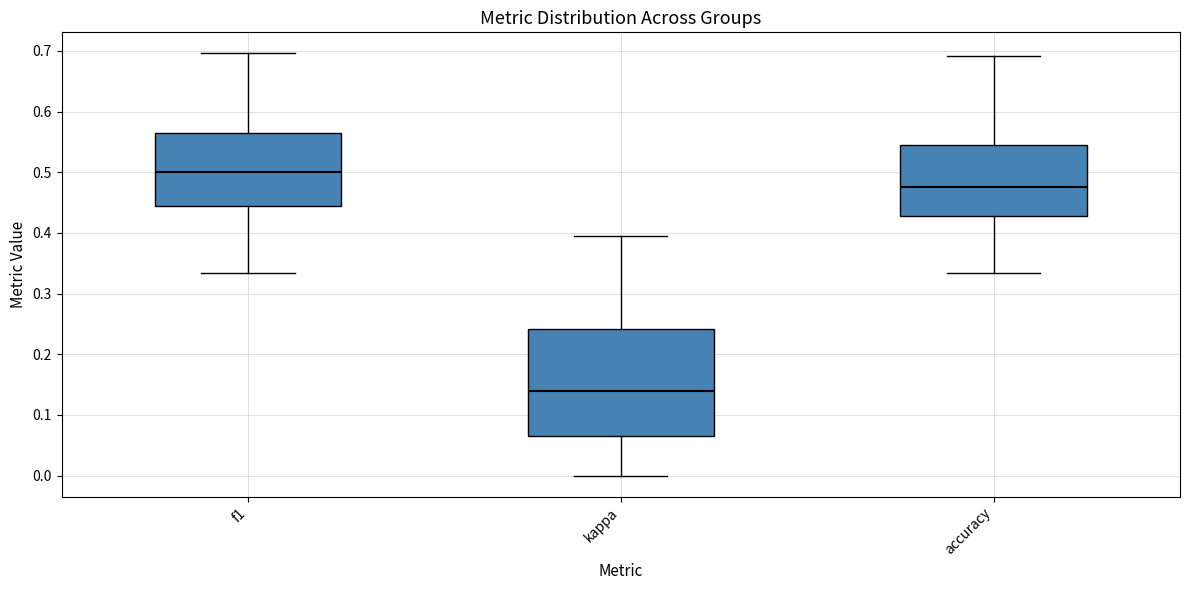

Reading left to right, read every box against the y-axis: the position of its median line, the range the box covers, and the ends of its whiskers. The values are not printed on the chart, so give them approximately, as read against the axis.

f1: median 0.50, box 0.44 to 0.56, whiskers 0.33 to 0.70
kappa: median 0.14, box 0.06 to 0.24, whiskers 0.00 to 0.40
accuracy: median 0.48, box 0.43 to 0.55, whiskers 0.33 to 0.69